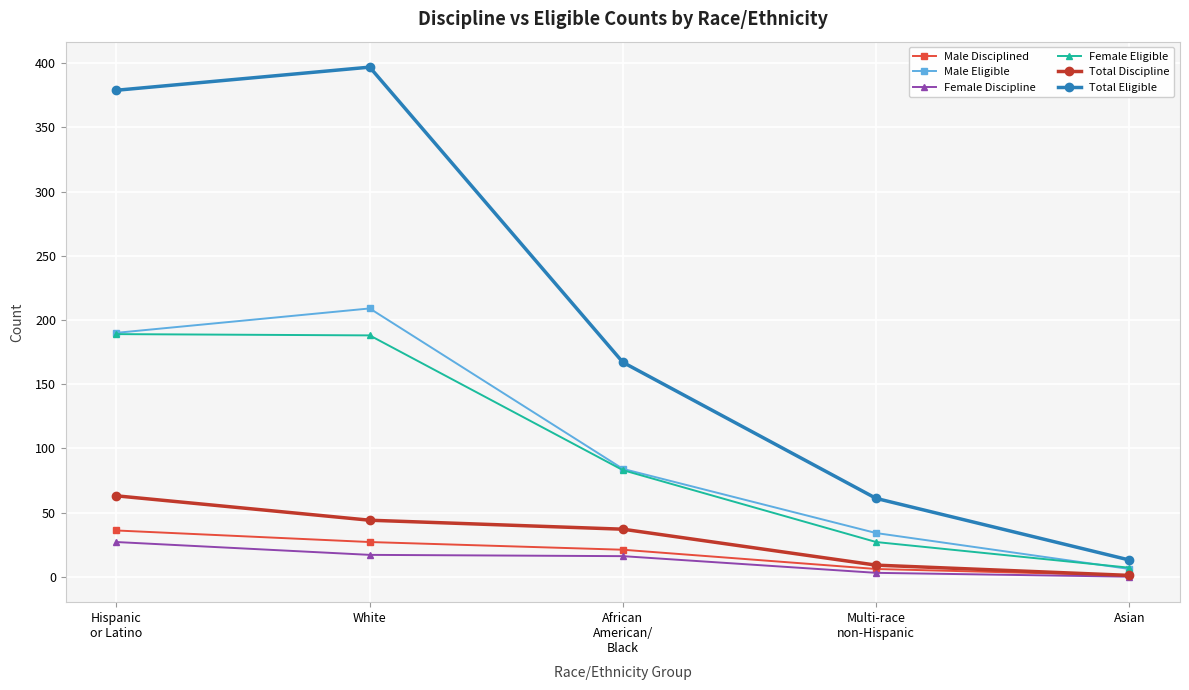

Between White and Asian, which series saw the biggest shift?

Total Eligible